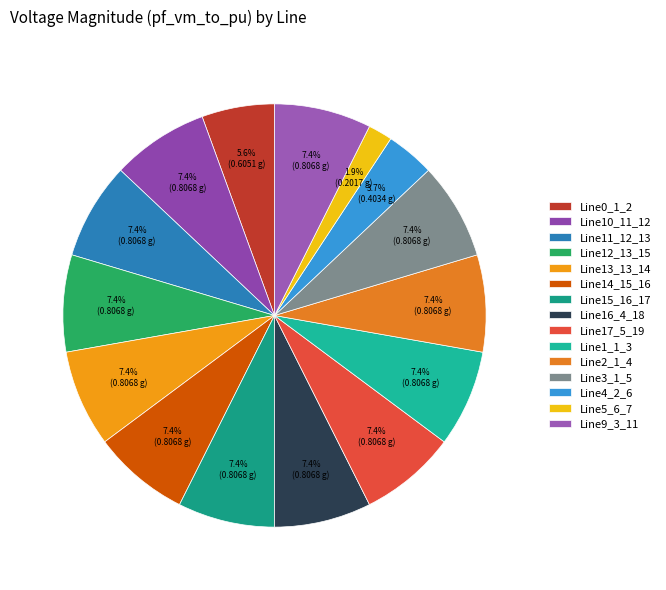

The Line0_1_2 slice represents 6% of the pie. True or false?

True